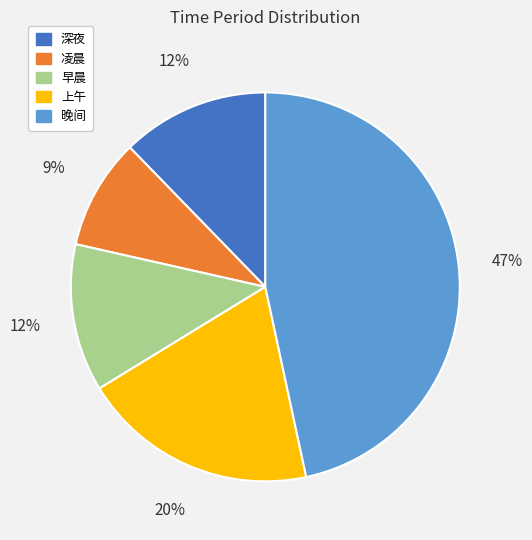

To the nearest percent, what is the average slice percentage?

20%